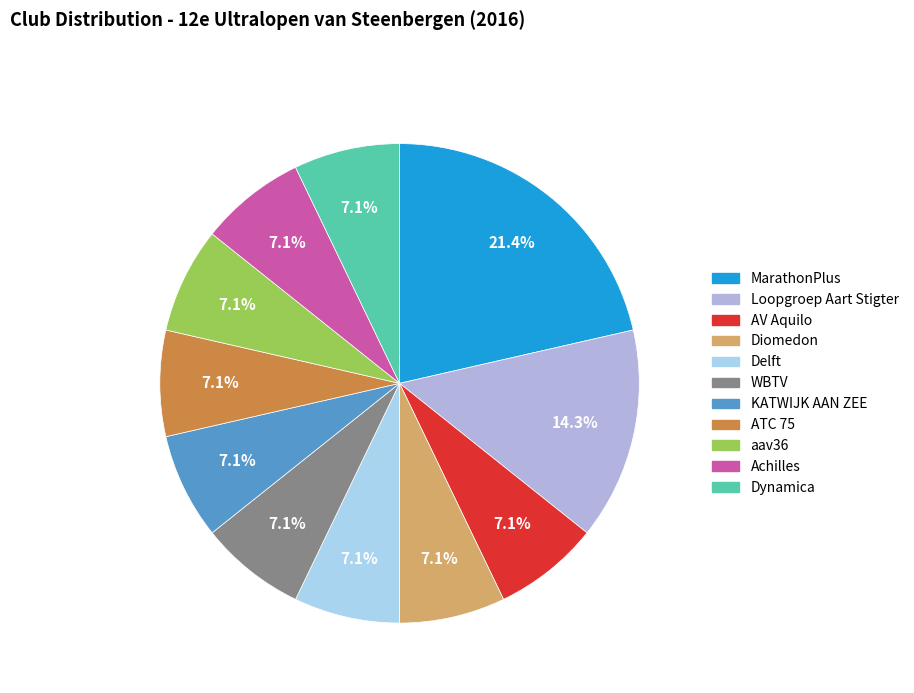

Rank the categories by value from lowest to highest.

AV Aquilo, Diomedon, Delft, WBTV, KATWIJK AAN ZEE, ATC 75, aav36, Achilles, Dynamica, Loopgroep Aart Stigter, MarathonPlus